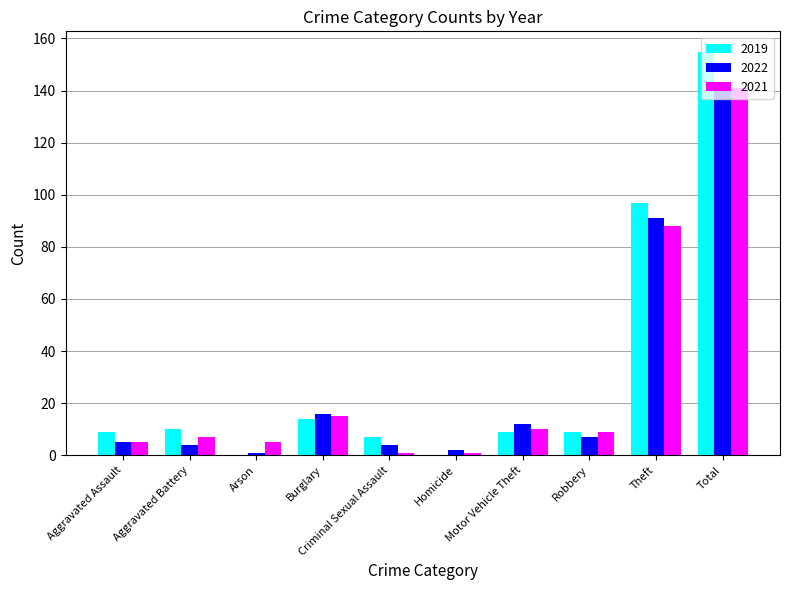

Are the bars horizontal?

No